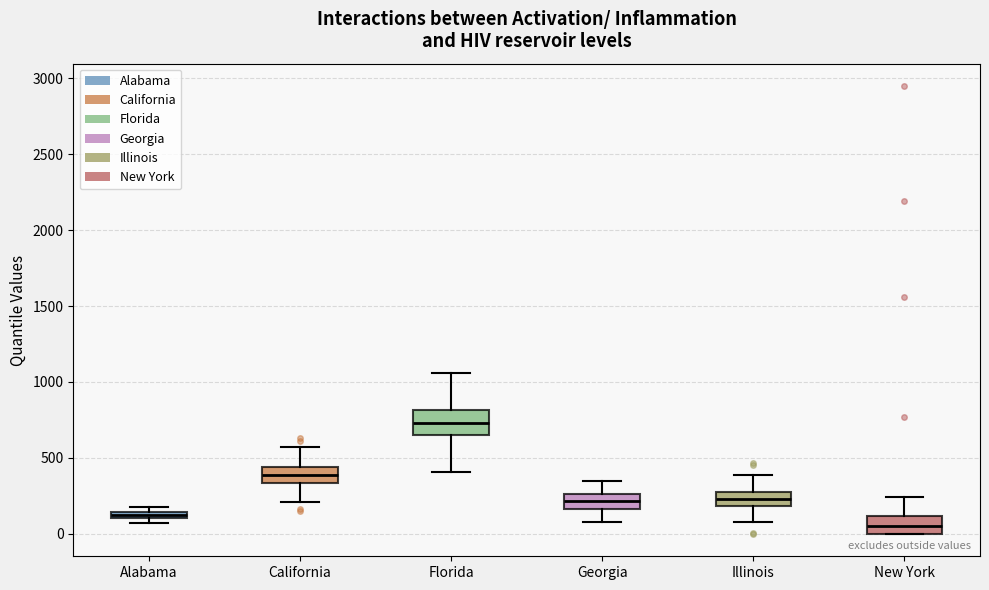

Where is the upper edge of the box for California on the y-axis? The values are not printed on the chart, so give them approximately, as read against the axis.

450